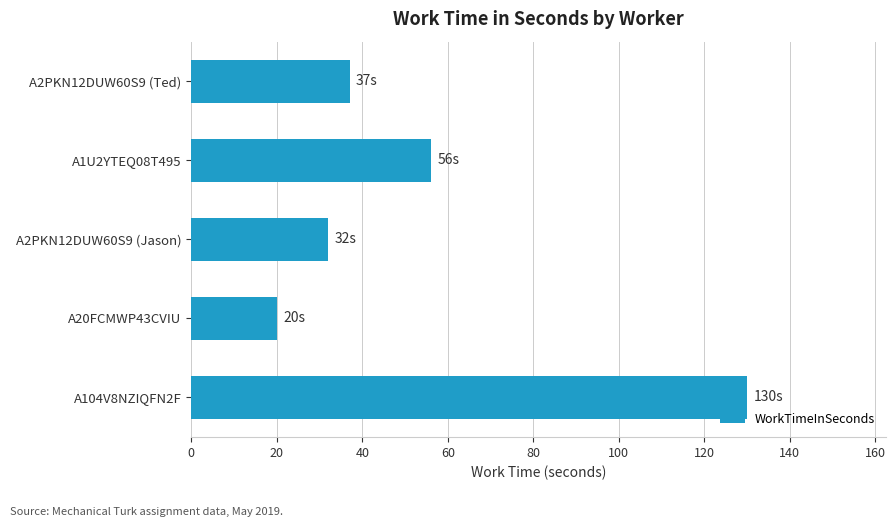

Where is the data nearest to the value 75?

A1U2YTEQ08T495